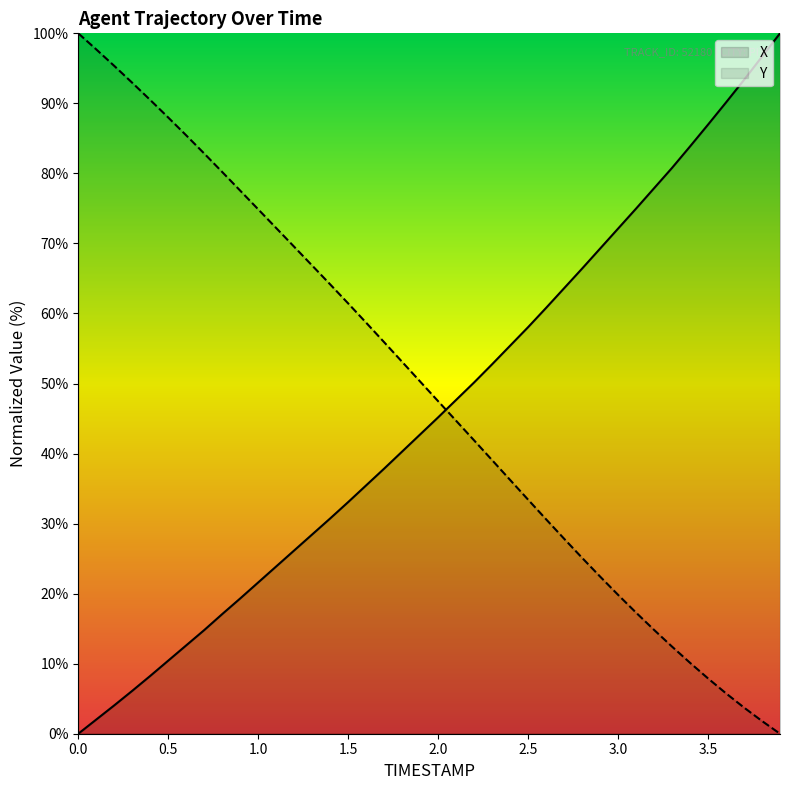

After their last crossing, which series has the higher values: X or Y?

X